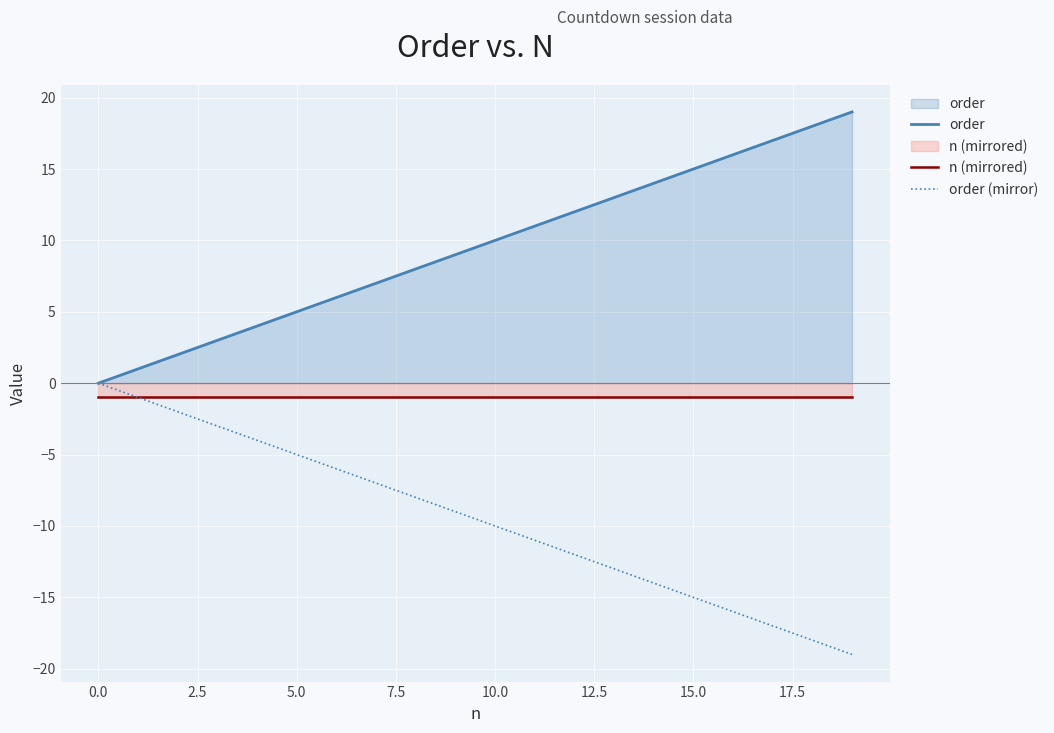

At how many categories does at least one series exceed 2?

17